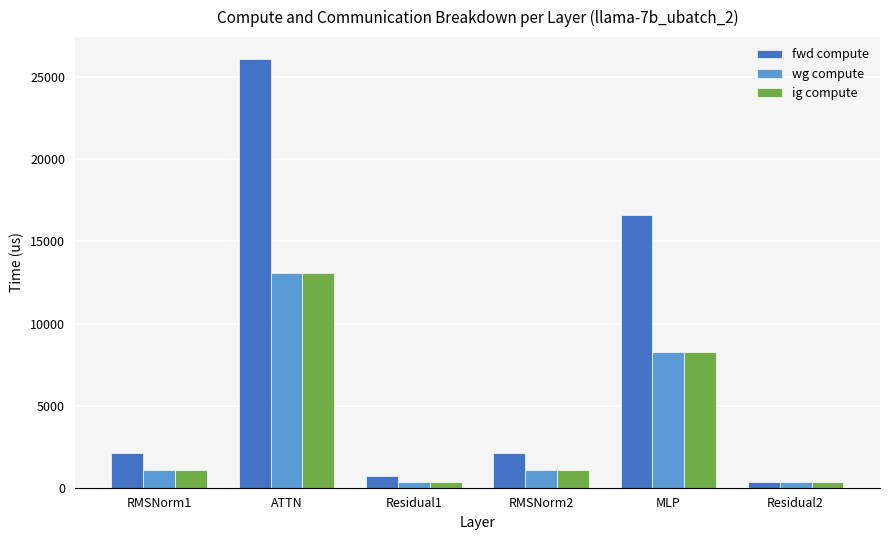

Reading right to left, what are all the values shown in this chart?

fwd compute: 348.3	16585.6	2115.1	696.6	26133.2	2115.1
wg compute: 348.3	8292.8	1057.6	348.3	13066.6	1057.6
ig compute: 348.3	8292.8	1057.6	348.3	13066.6	1057.6